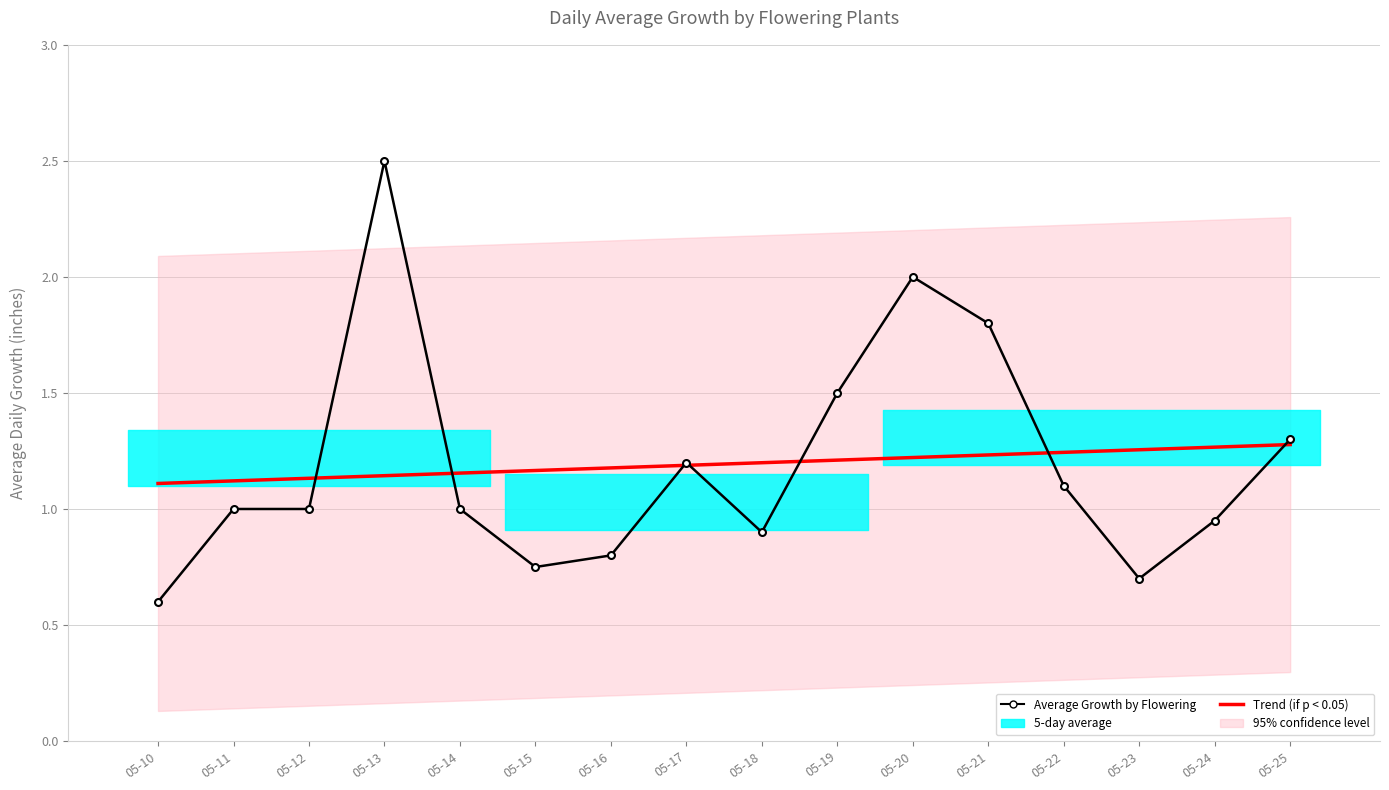

At how many categories does at least one series exceed 1?

16